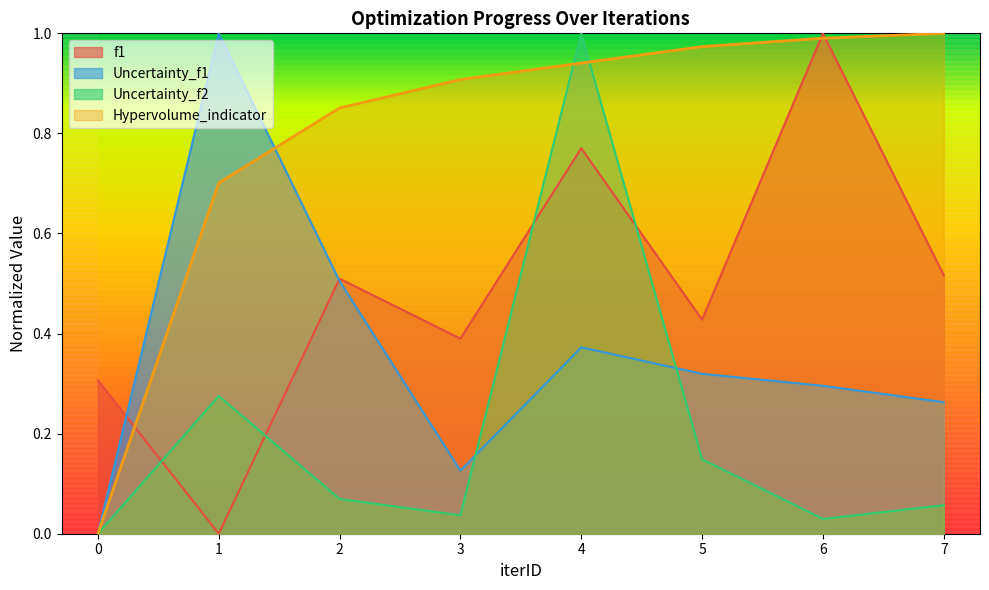

Which series ends up on top after the final intersection of Hypervolume_indicator and Uncertainty_f2?

Hypervolume_indicator